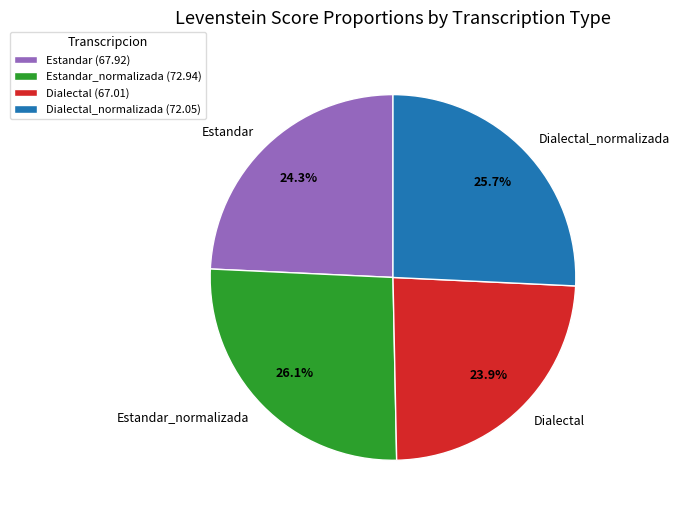

What portion of the pie excludes Dialectal_normalizada?

74.3%